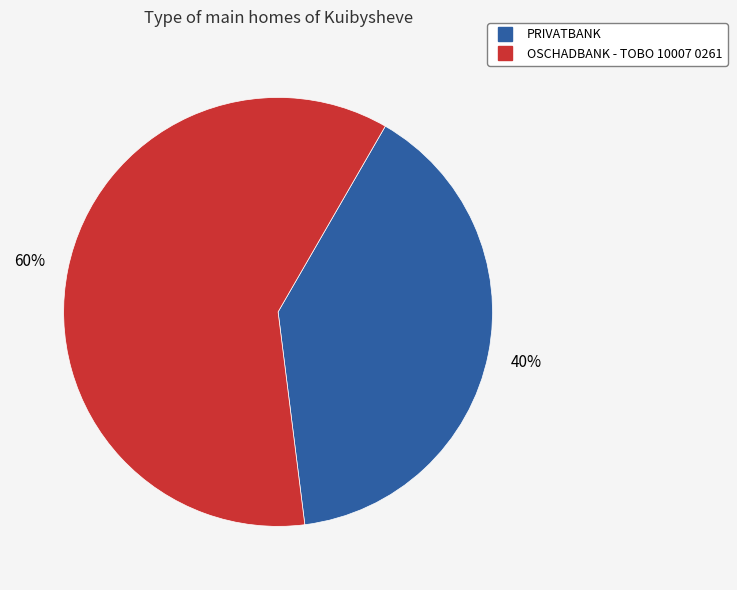

True or false: PRIVATBANK accounts for 26% of the total.

False